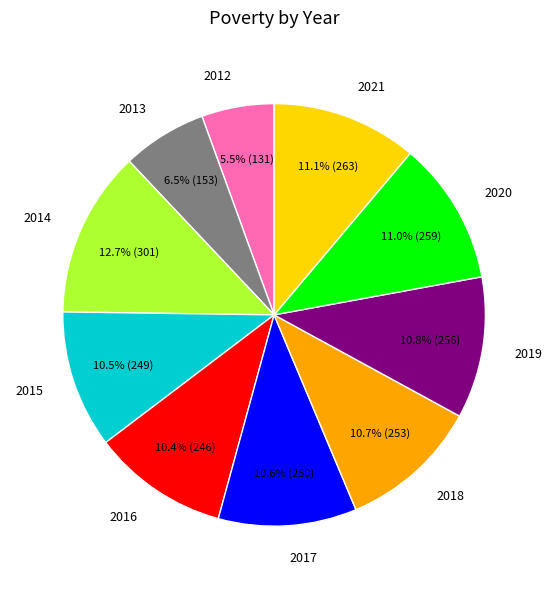

To the nearest percent, what is the difference between the largest and smallest slice percentages?

7%